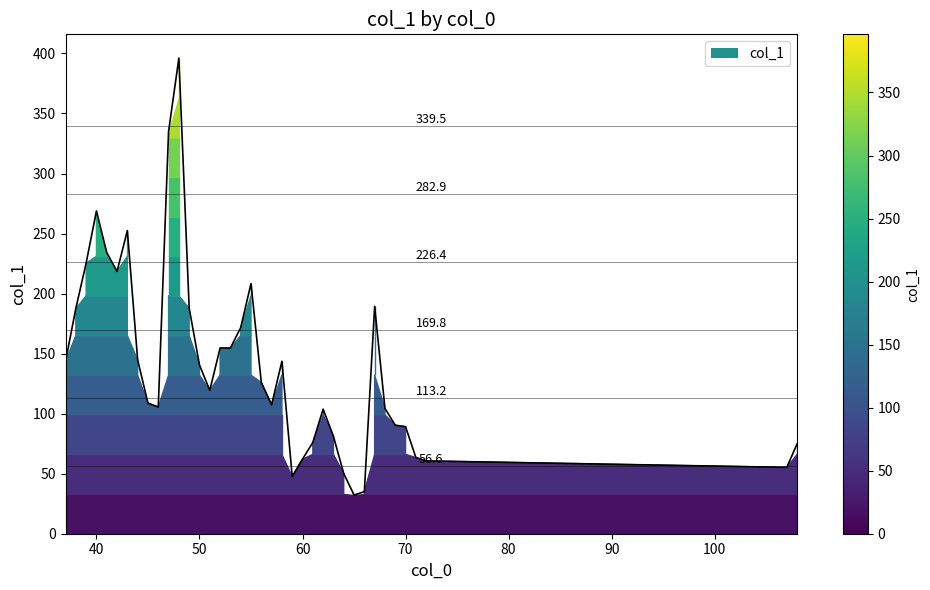

The value at 44 is 82.5. True or false?

False